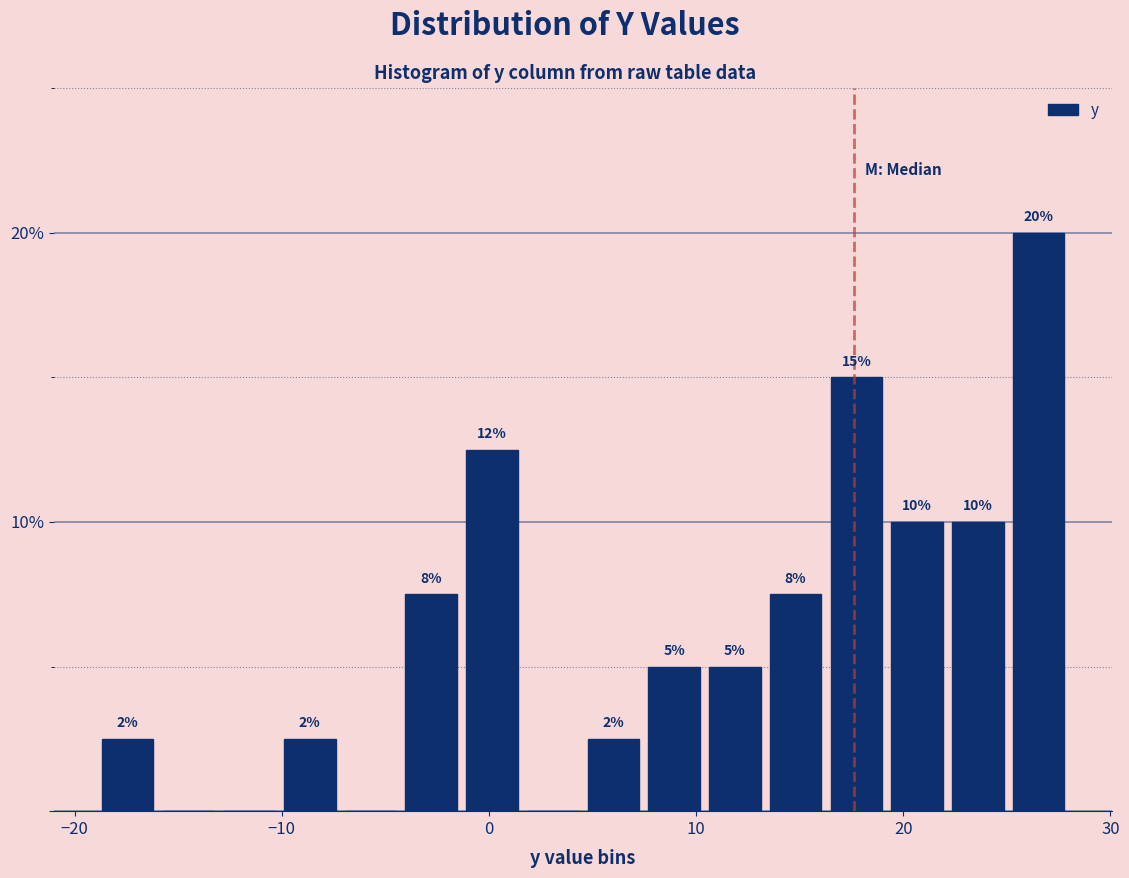

Around what value on the x-axis is the tallest bar? Give the approximate position of its centre, as read against the axis.

27